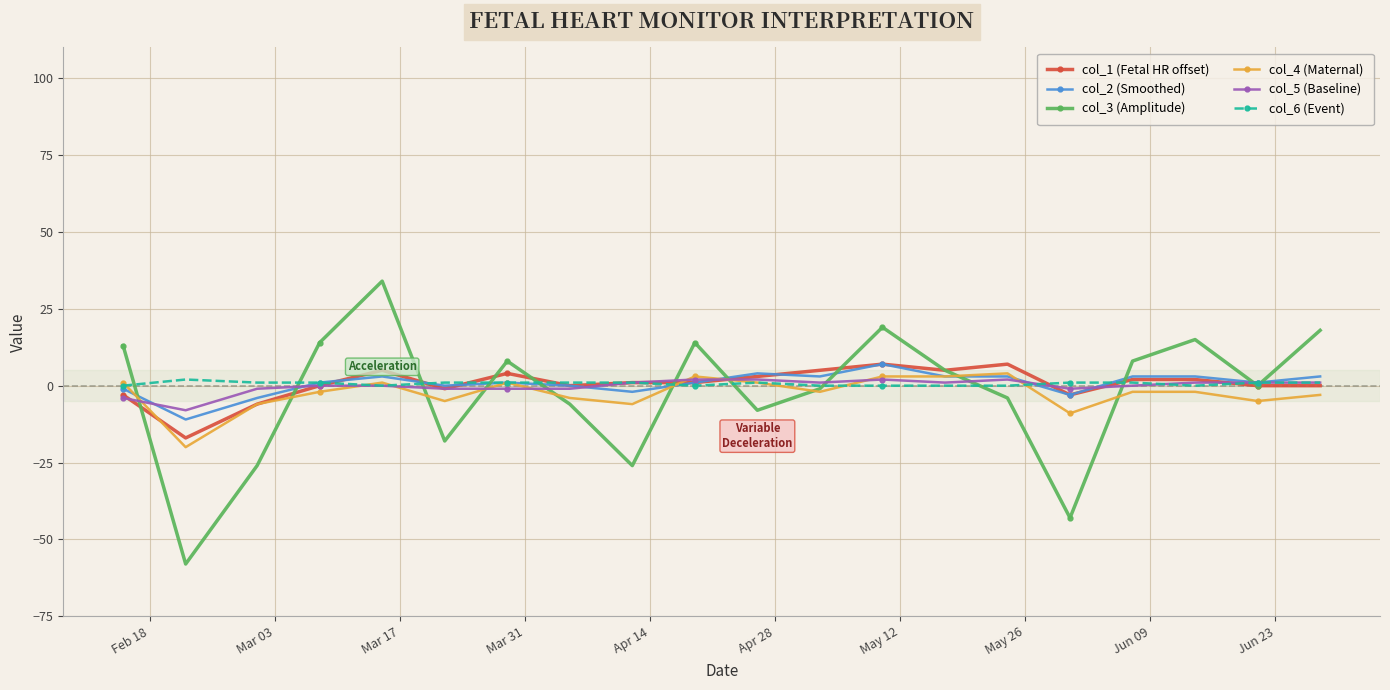

Which series has the largest range (max minus min)?

col_3 (Amplitude)